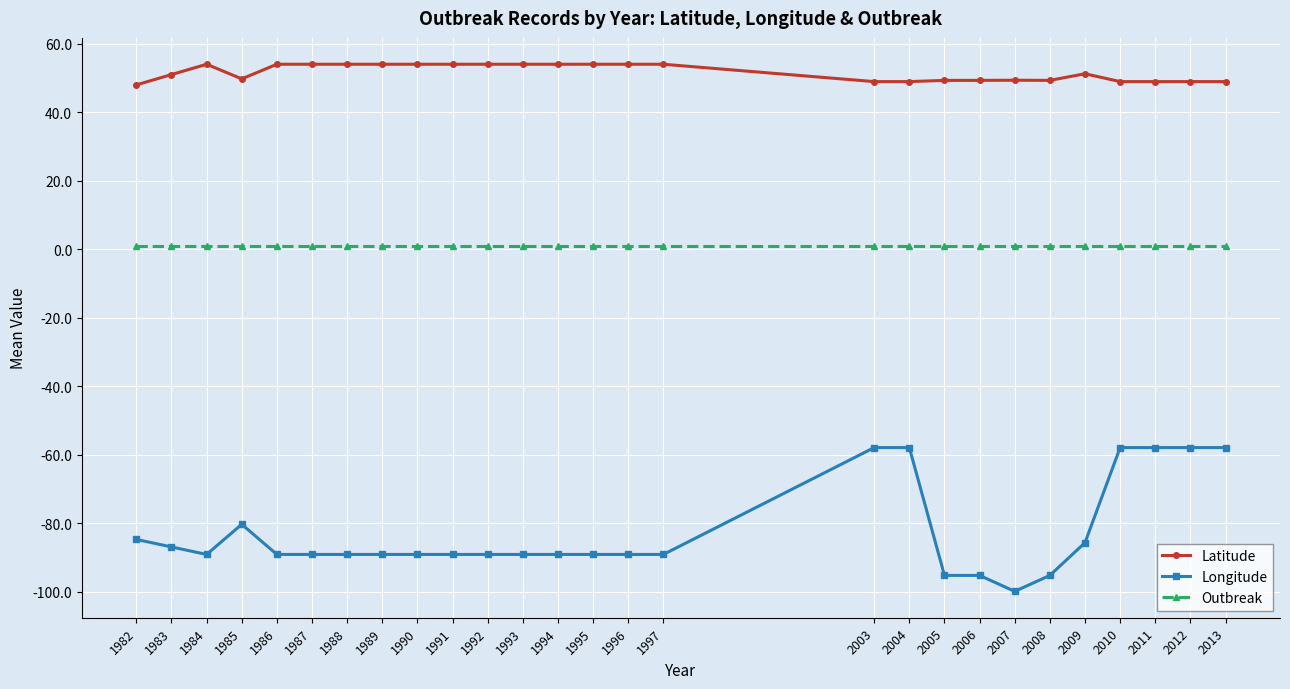

Which series has the largest total across all categories?

Latitude